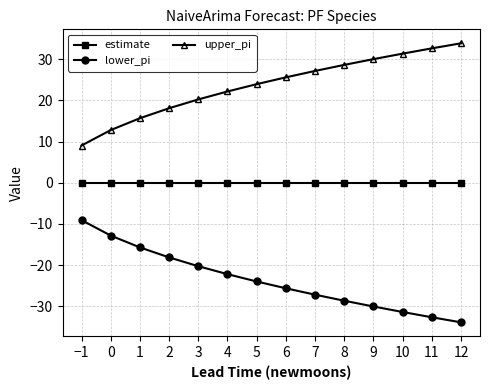

True or false: upper_pi has a value of 9.1 at −1.

True